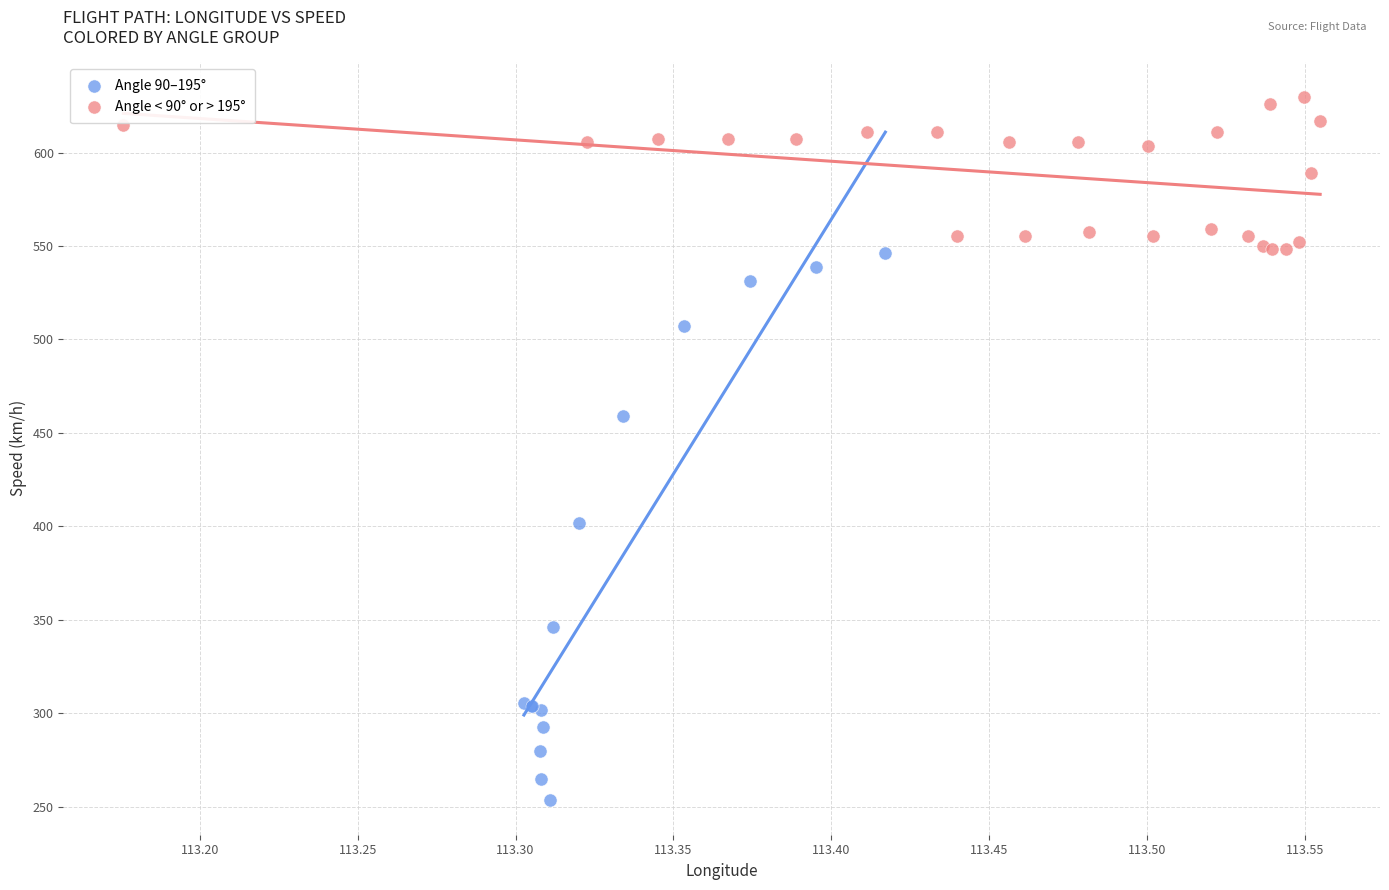

Which series has the largest Y range (max minus min)?

Angle 90–195°